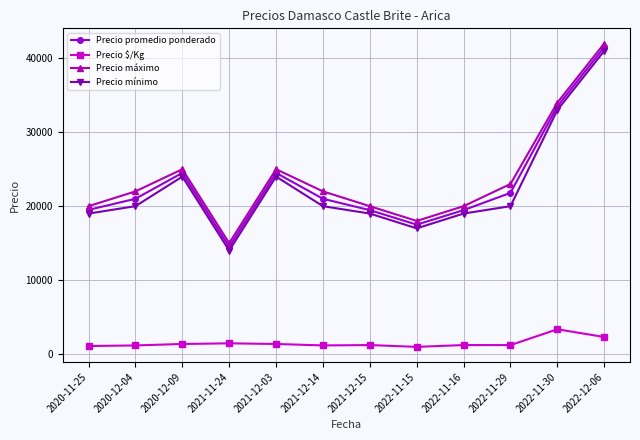

What is the value of the Precio máximo point at the 4th from the left?

15000